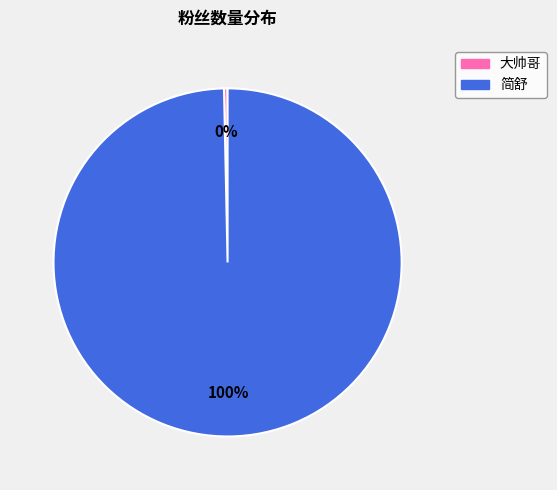

What is the ratio of the value at 简舒 to the value at 大帅哥?

303.3